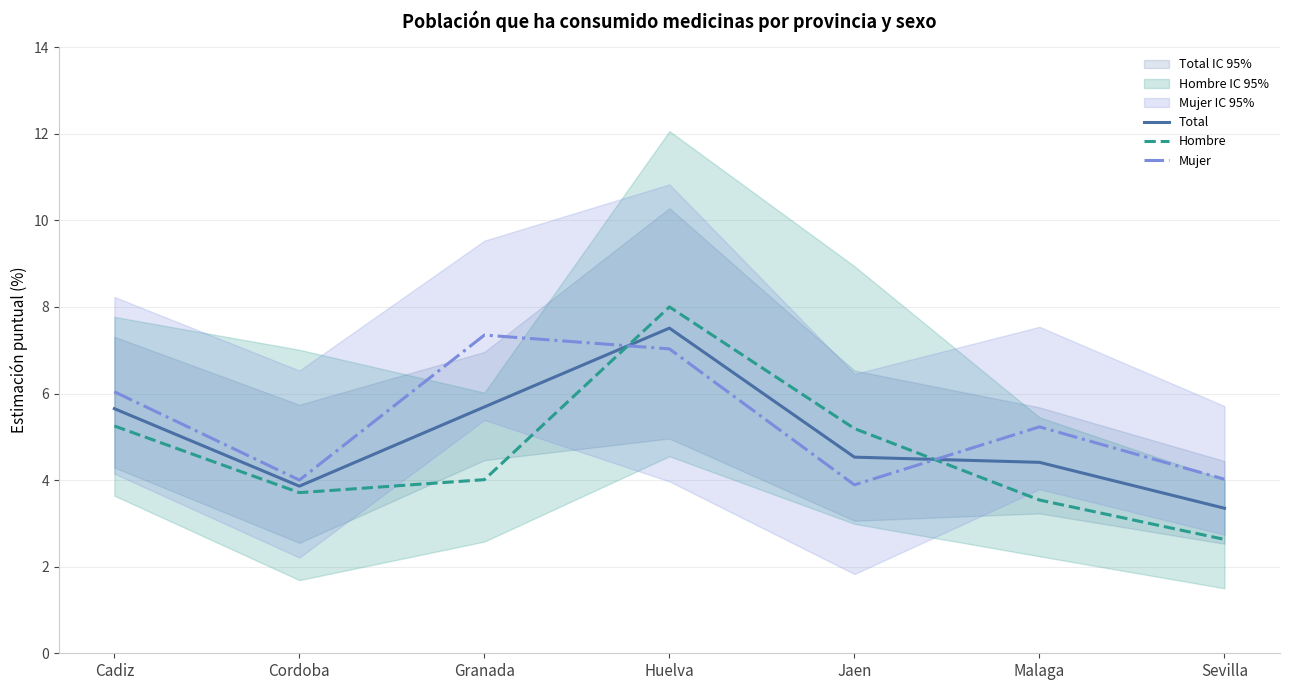

Reading left to right, list all the values displayed in this chart.

Total: Cadiz=5.7	Cordoba=3.9	Granada=5.7	Huelva=7.5	Jaen=4.5	Malaga=4.4	Sevilla=3.4
Hombre: Cadiz=5.2	Cordoba=3.7	Granada=4.0	Huelva=8.0	Jaen=5.2	Malaga=3.5	Sevilla=2.6
Mujer: Cadiz=6.0	Cordoba=4.0	Granada=7.3	Huelva=7.0	Jaen=3.9	Malaga=5.2	Sevilla=4.0